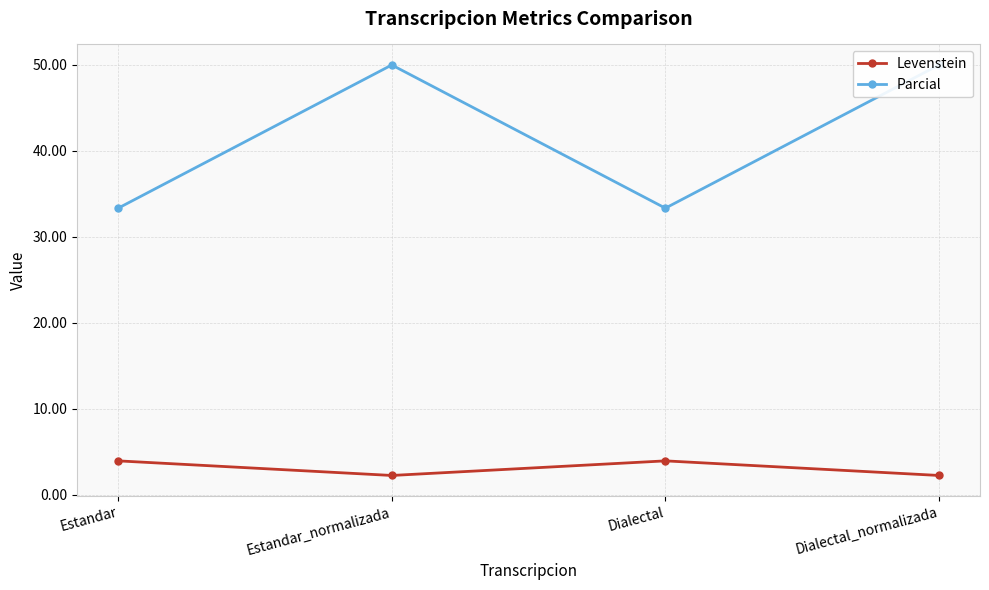

What is the difference between the maximum and minimum values in the Levenstein series?

1.7